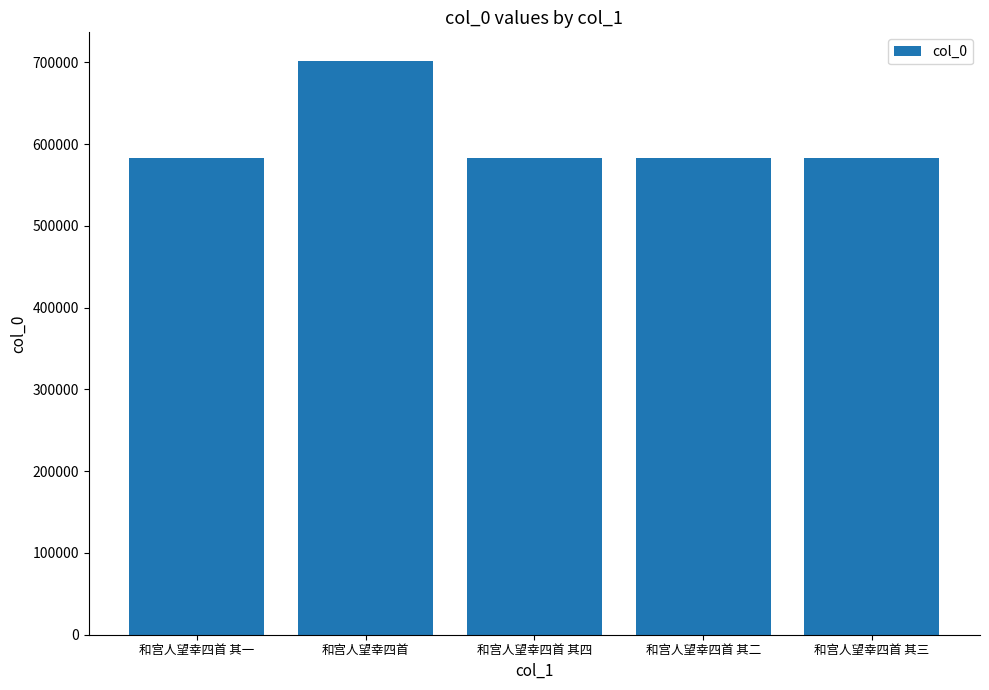

What is the value of the 5th bar from the left?

583647